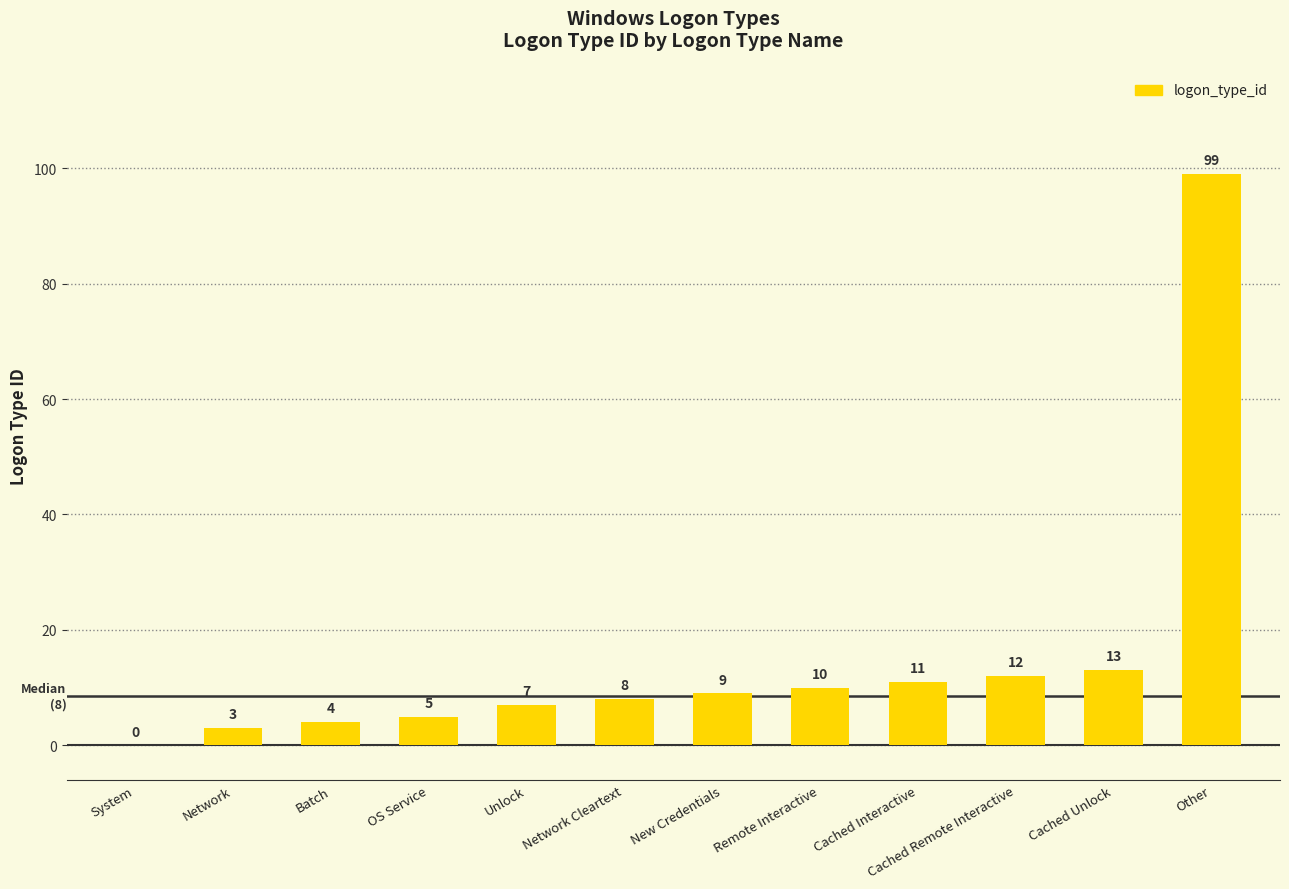

What is the maximum value shown in the chart?

99